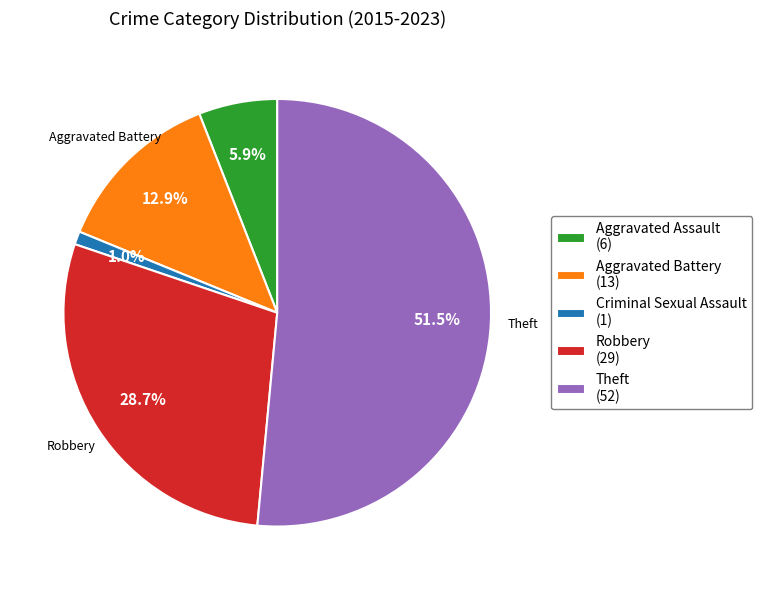

Count the number of slices in the pie.

5